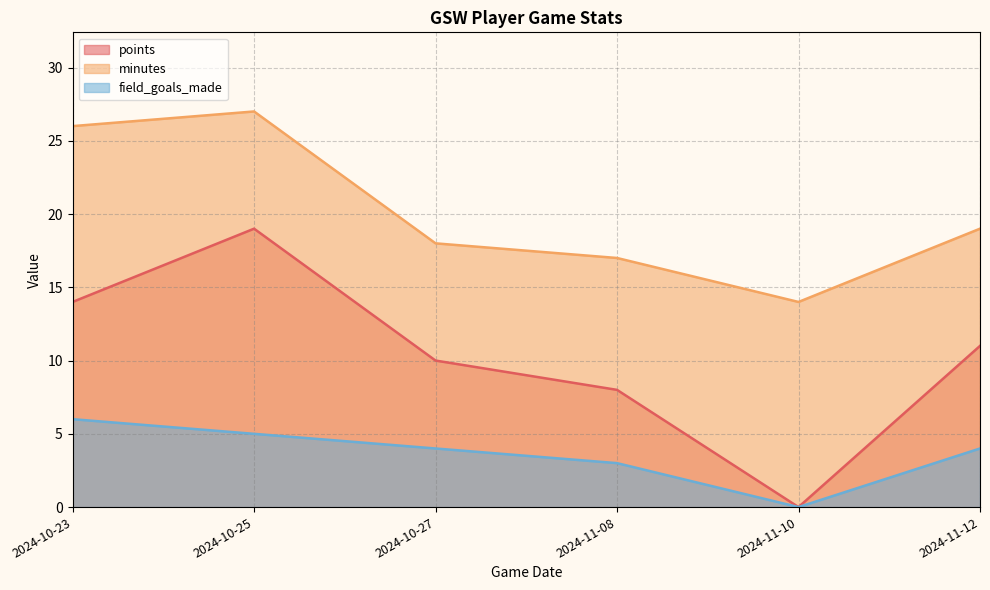

True or false: field_goals_made has a value of 6 at 2024-10-23.

True